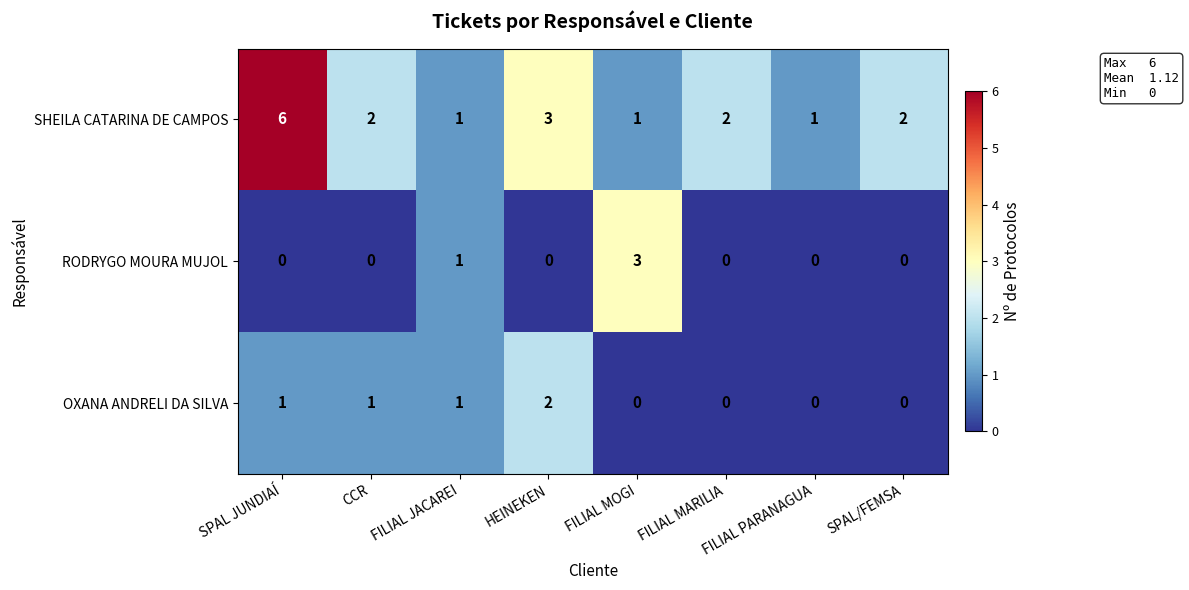

Which series has the largest range (max minus min)?

SHEILA CATARINA DE CAMPOS